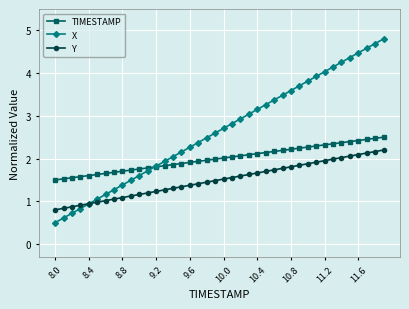

What is the value of the X point at the 15th from the left?

2.0